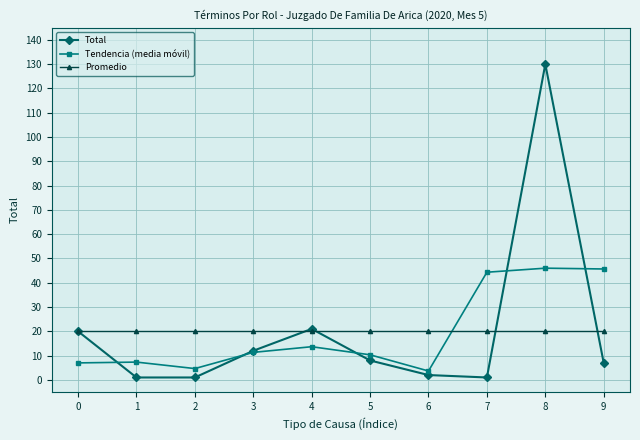

How many data points in Total are less than 8?

5